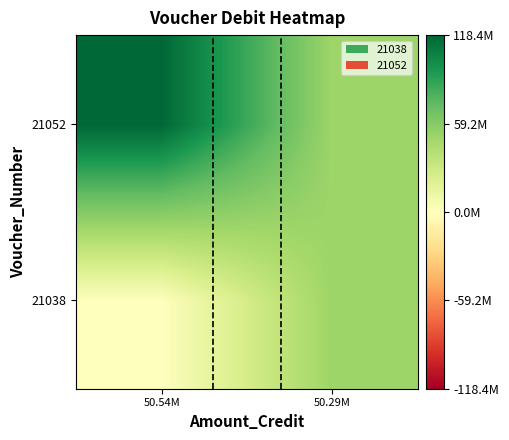

Reading right to left, extract all data points from this chart.

21038: 50.29M=50535720	50.54M=0
21052: 50.29M=50290637	50.54M=118447088